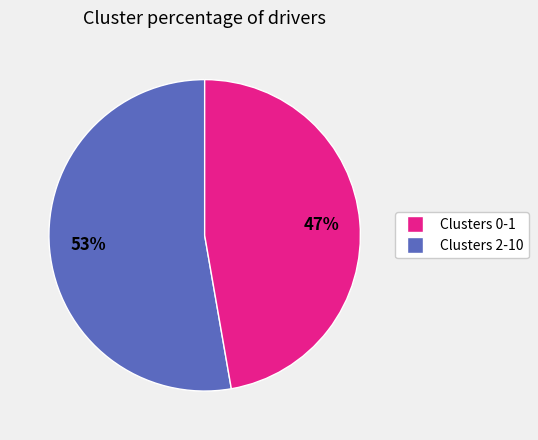

To the nearest percent, what is the average slice percentage?

50%